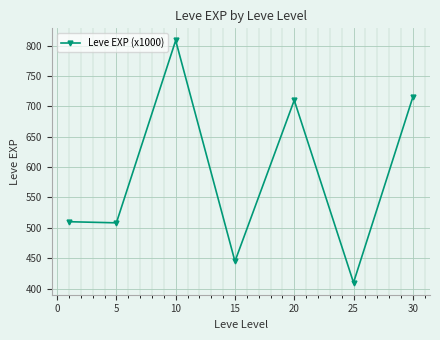

How many points are higher than both their immediate neighbors (excluding endpoints)?

2